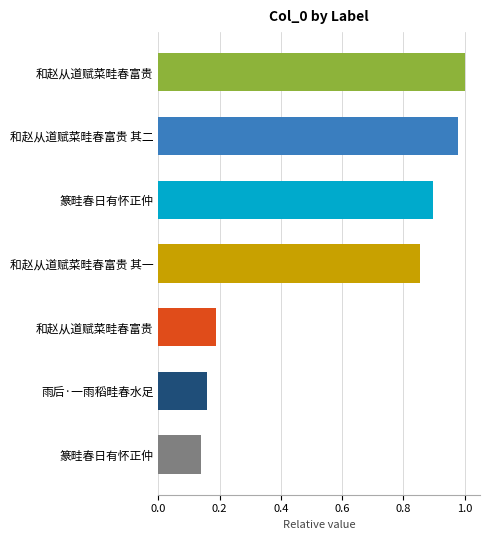

How many bars are there in total?

7